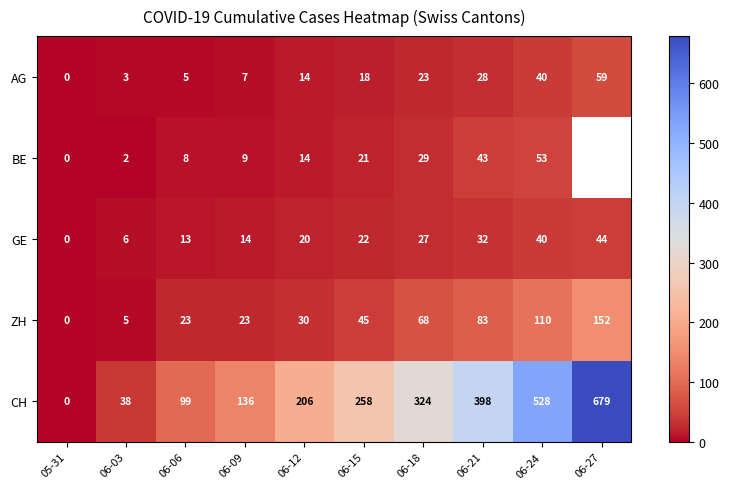

List the labels in order of GE value, smallest first.

05-31, 06-03, 06-06, 06-09, 06-12, 06-15, 06-18, 06-21, 06-24, 06-27